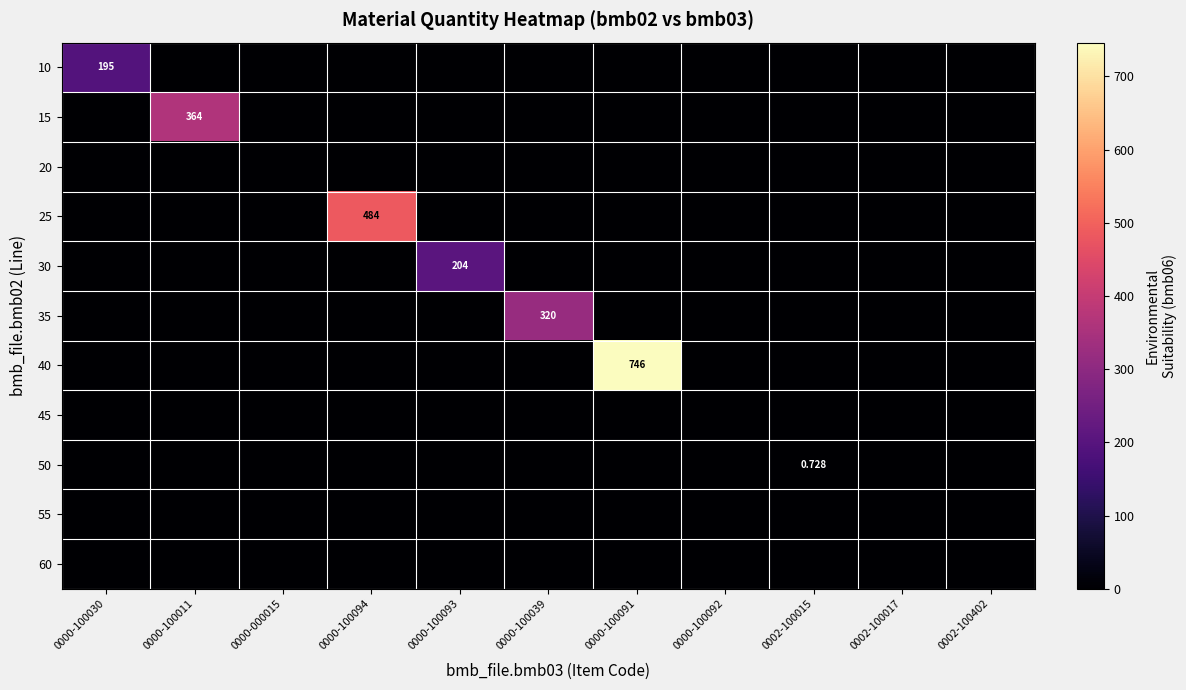

At which label does 35 reach its minimum?

0000-100030